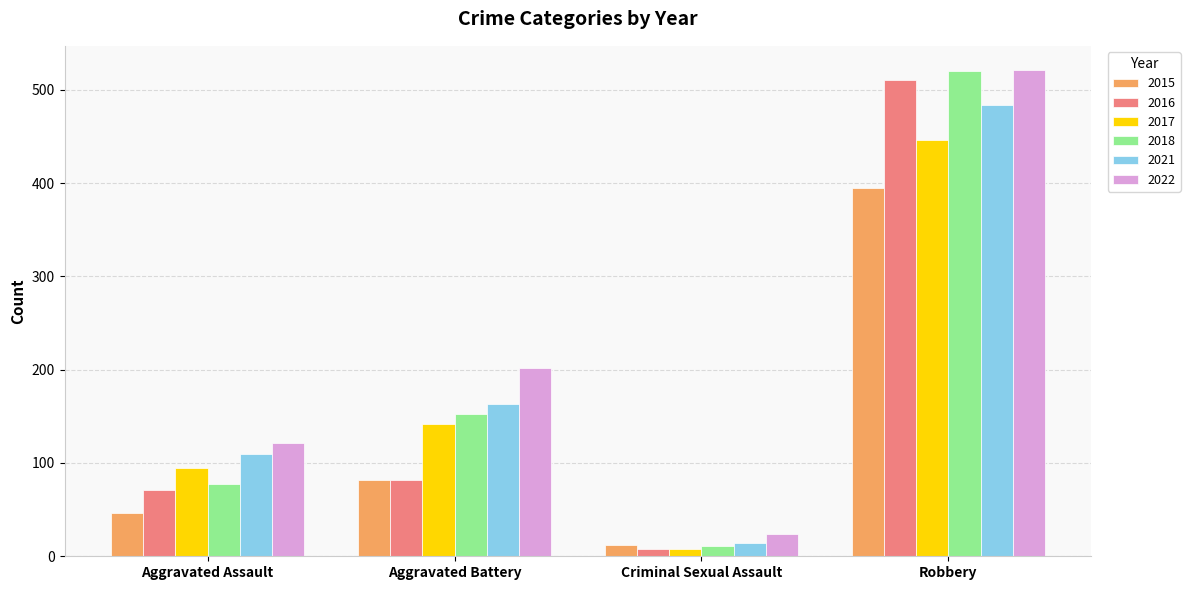

At which label is 2015 closest to 203?

Aggravated Battery